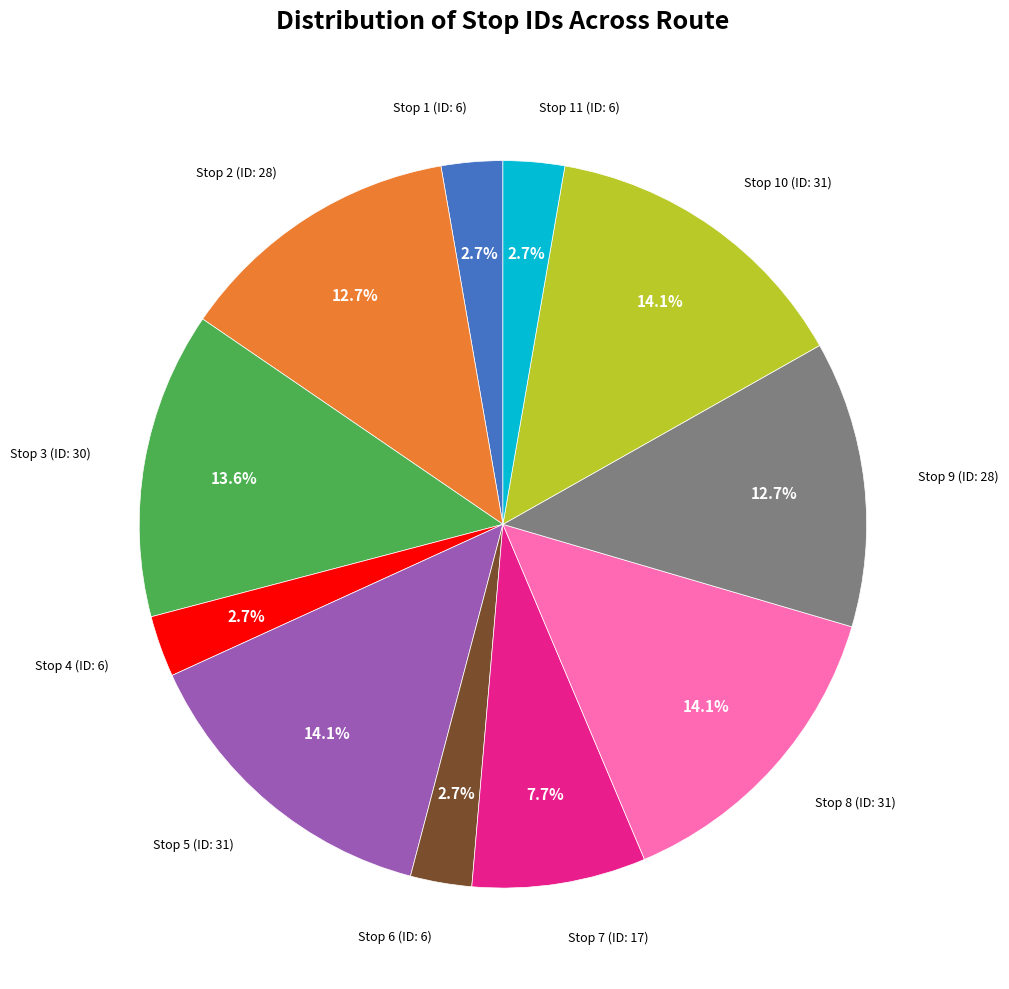

Does any single category account for the majority?

No